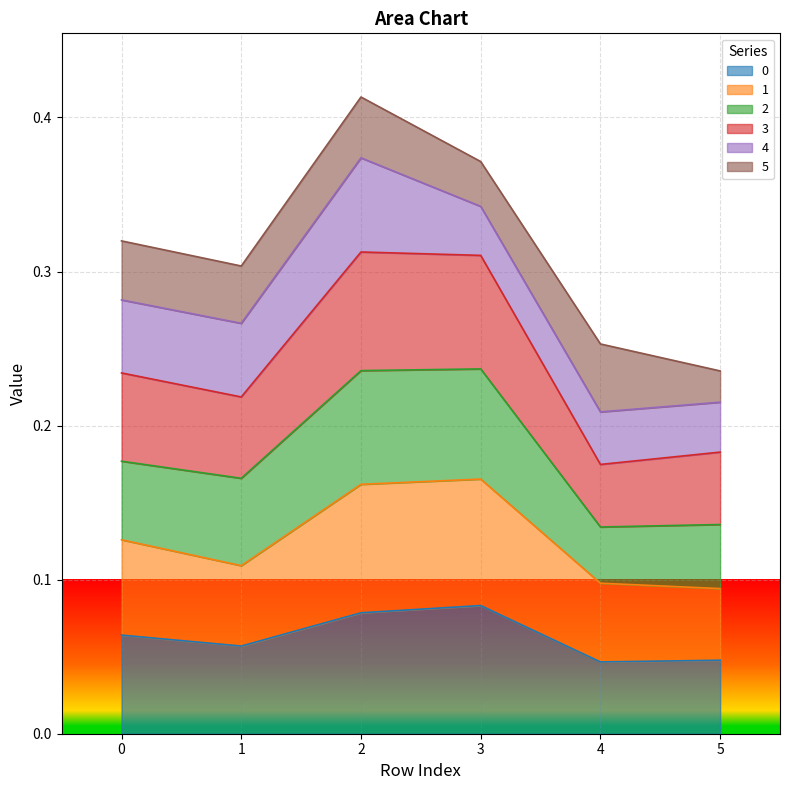

True or false: 3 and 1 intersect in this chart.

False